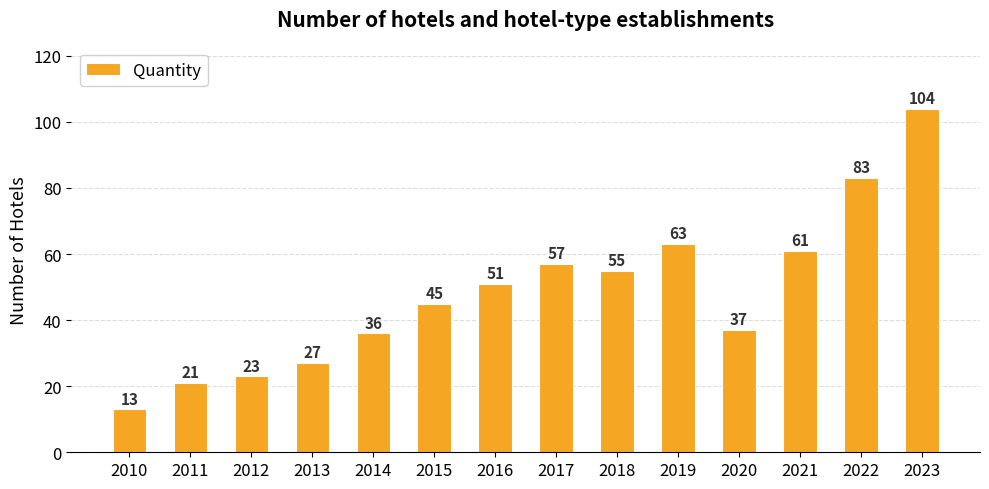

Are the bars horizontal?

No